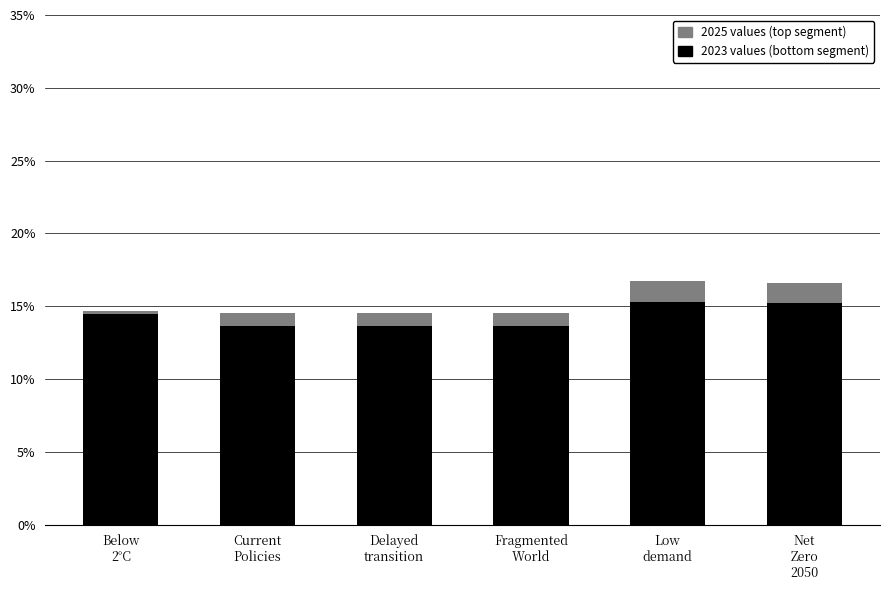

What is the label of the 2nd bar from the right?

Low
demand